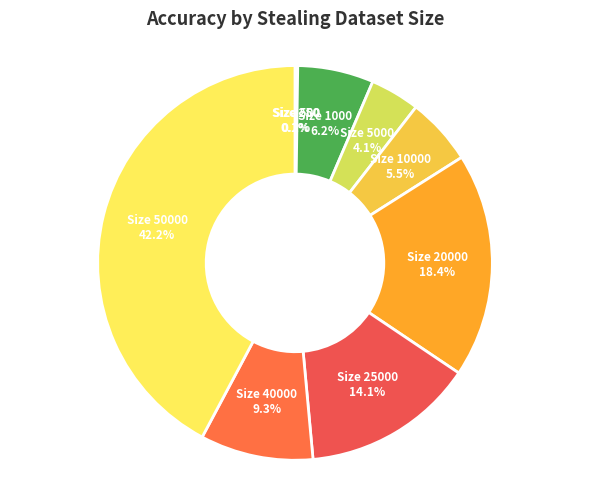

Is there any slice that represents more than half of the pie?

No